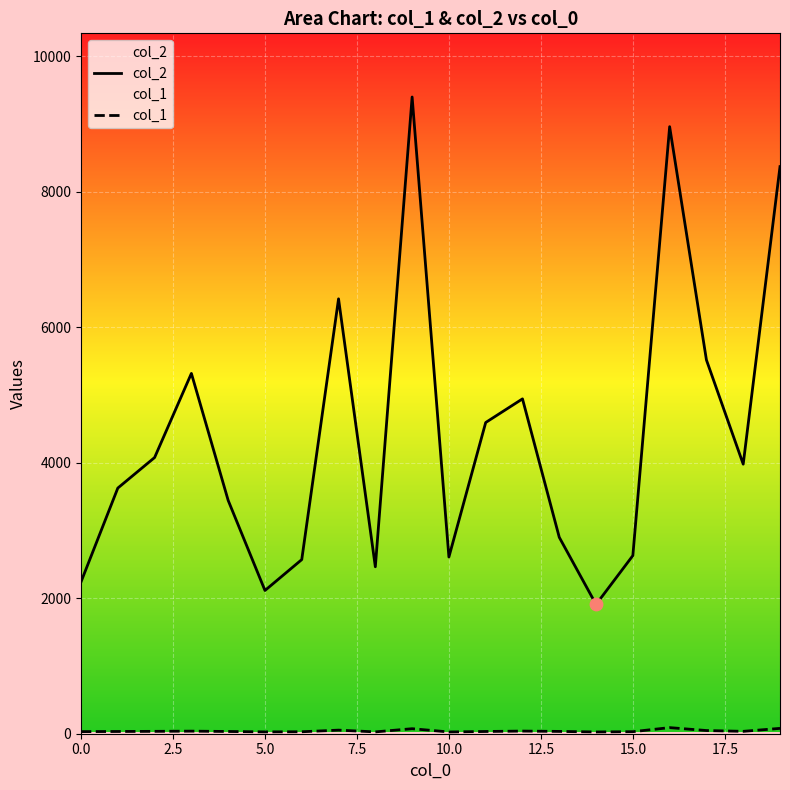

Which series reaches the minimum Y coordinate?

col_1